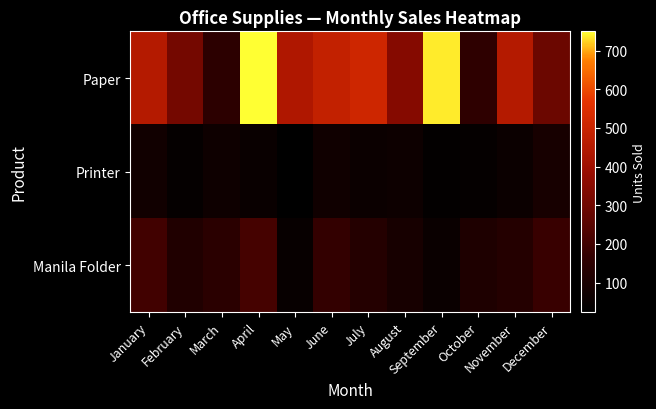

What is the smallest value displayed?

24